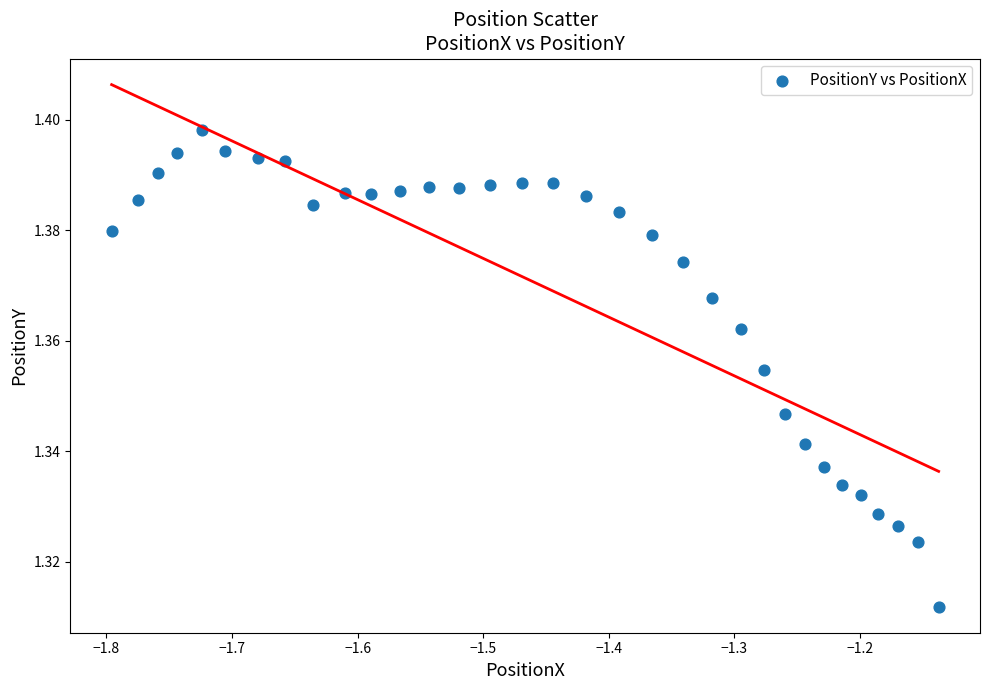

What is the range of X values (max minus min)?

0.7